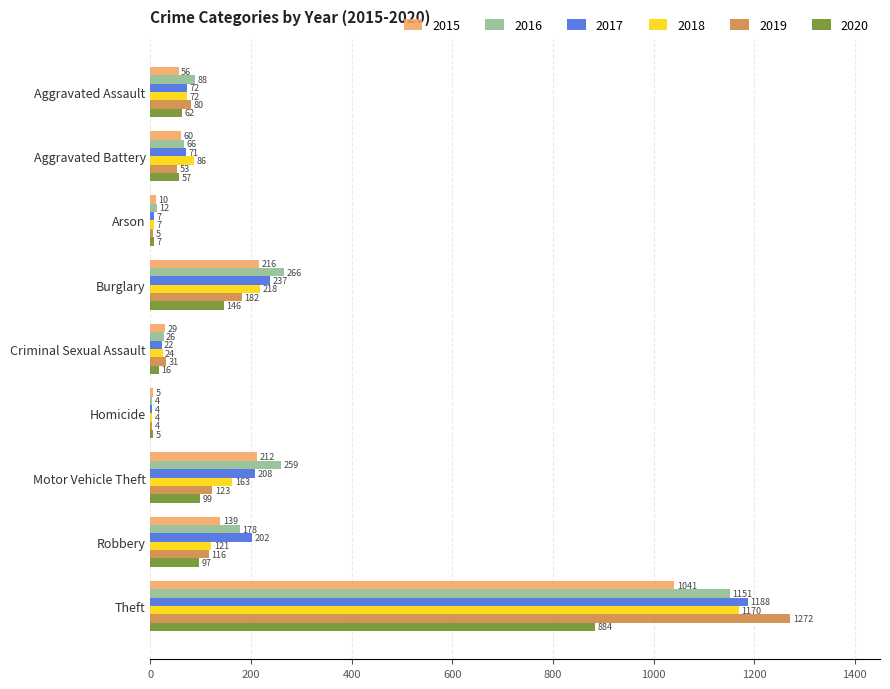

What value does the 2018 series have at Arson, to the nearest 10?

10